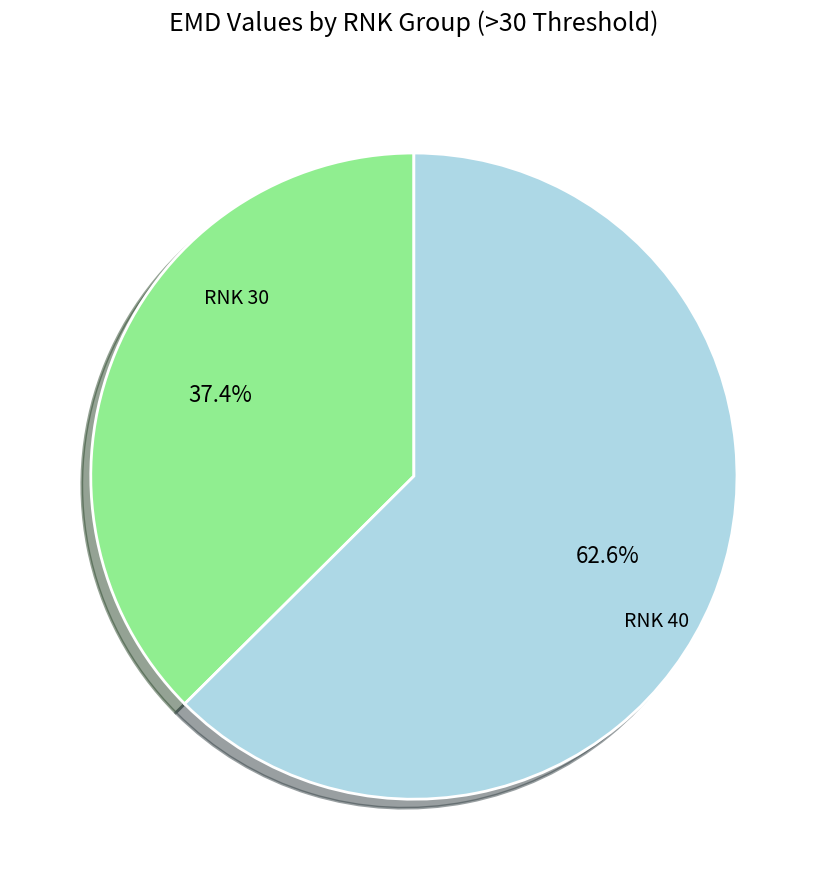

Does any single category account for the majority?

Yes